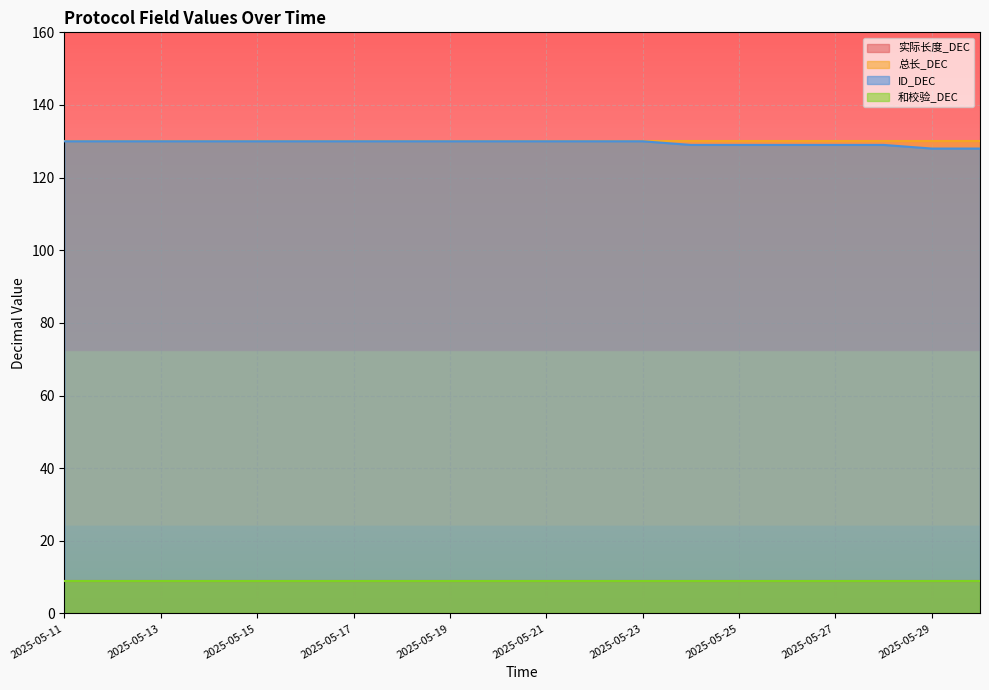

True or false: ID_DEC and 总长_DEC cross at least once.

False